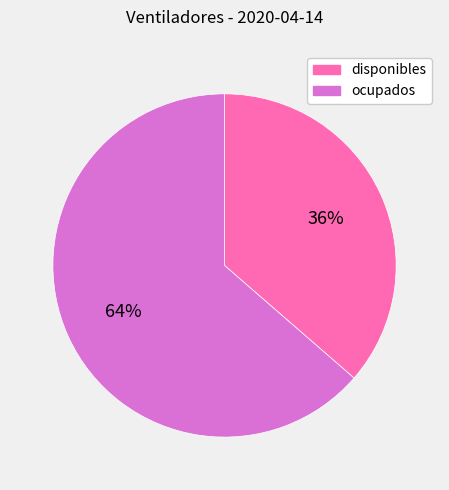

To the nearest percent, what portion does ocupados represent?

64%